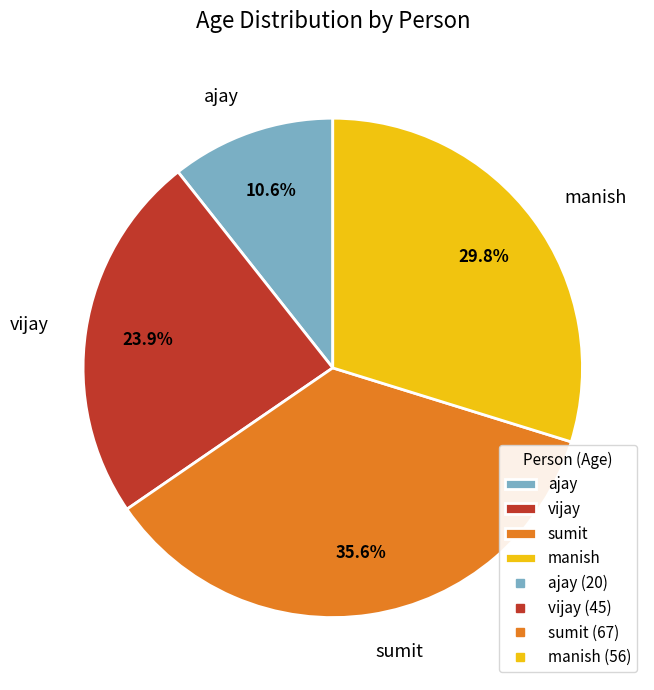

The sumit slice represents 36% of the pie. True or false?

True